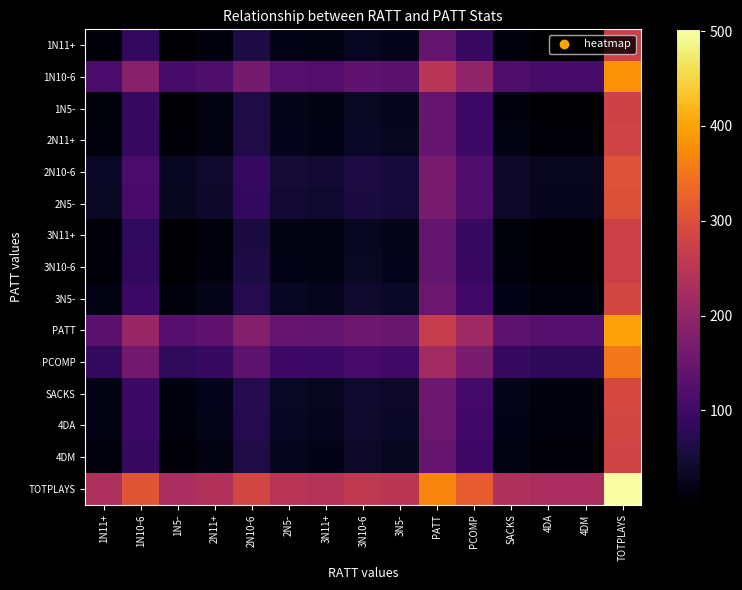

Reading right to left, what are all the values shown in this chart?

1N11+: TOTPLAYS=275.5	4DM=1.5	4DA=1.5	SACKS=11.0	PCOMP=91.5	PATT=142.0	3N5-=24.5	3N10-6=31.0	3N11+=16.5	2N5-=21.0	2N10-6=58.0	2N11+=12.5	1N5-=2.0	1N10-6=83.0	1N11+=7.0
1N10-6: TOTPLAYS=381.0	4DM=107.0	4DA=107.0	SACKS=116.5	PCOMP=197.0	PATT=247.5	3N5-=130.0	3N10-6=136.5	3N11+=122.0	2N5-=126.5	2N10-6=163.5	2N11+=118.0	1N5-=107.5	1N10-6=188.5	1N11+=112.5
1N5-: TOTPLAYS=277.5	4DM=3.5	4DA=3.5	SACKS=13.0	PCOMP=93.5	PATT=144.0	3N5-=26.5	3N10-6=33.0	3N11+=18.5	2N5-=23.0	2N10-6=60.0	2N11+=14.5	1N5-=4.0	1N10-6=85.0	1N11+=9.0
2N11+: TOTPLAYS=280.0	4DM=6.0	4DA=6.0	SACKS=15.5	PCOMP=96.0	PATT=146.5	3N5-=29.0	3N10-6=35.5	3N11+=21.0	2N5-=25.5	2N10-6=62.5	2N11+=17.0	1N5-=6.5	1N10-6=87.5	1N11+=11.5
2N10-6: TOTPLAYS=303.5	4DM=29.5	4DA=29.5	SACKS=39.0	PCOMP=119.5	PATT=170.0	3N5-=52.5	3N10-6=59.0	3N11+=44.5	2N5-=49.0	2N10-6=86.0	2N11+=40.5	1N5-=30.0	1N10-6=111.0	1N11+=35.0
2N5-: TOTPLAYS=301.5	4DM=27.5	4DA=27.5	SACKS=37.0	PCOMP=117.5	PATT=168.0	3N5-=50.5	3N10-6=57.0	3N11+=42.5	2N5-=47.0	2N10-6=84.0	2N11+=38.5	1N5-=28.0	1N10-6=109.0	1N11+=33.0
3N11+: TOTPLAYS=274.5	4DM=0.5	4DA=0.5	SACKS=10.0	PCOMP=90.5	PATT=141.0	3N5-=23.5	3N10-6=30.0	3N11+=15.5	2N5-=20.0	2N10-6=57.0	2N11+=11.5	1N5-=1.0	1N10-6=82.0	1N11+=6.0
3N10-6: TOTPLAYS=276.5	4DM=2.5	4DA=2.5	SACKS=12.0	PCOMP=92.5	PATT=143.0	3N5-=25.5	3N10-6=32.0	3N11+=17.5	2N5-=22.0	2N10-6=59.0	2N11+=13.5	1N5-=3.0	1N10-6=84.0	1N11+=8.0
3N5-: TOTPLAYS=285.5	4DM=11.5	4DA=11.5	SACKS=21.0	PCOMP=101.5	PATT=152.0	3N5-=34.5	3N10-6=41.0	3N11+=26.5	2N5-=31.0	2N10-6=68.0	2N11+=22.5	1N5-=12.0	1N10-6=93.0	1N11+=17.0
PATT: TOTPLAYS=399.5	4DM=125.5	4DA=125.5	SACKS=135.0	PCOMP=215.5	PATT=266.0	3N5-=148.5	3N10-6=155.0	3N11+=140.5	2N5-=145.0	2N10-6=182.0	2N11+=136.5	1N5-=126.0	1N10-6=207.0	1N11+=131.0
PCOMP: TOTPLAYS=352.5	4DM=78.5	4DA=78.5	SACKS=88.0	PCOMP=168.5	PATT=219.0	3N5-=101.5	3N10-6=108.0	3N11+=93.5	2N5-=98.0	2N10-6=135.0	2N11+=89.5	1N5-=79.0	1N10-6=160.0	1N11+=84.0
SACKS: TOTPLAYS=287.5	4DM=13.5	4DA=13.5	SACKS=23.0	PCOMP=103.5	PATT=154.0	3N5-=36.5	3N10-6=43.0	3N11+=28.5	2N5-=33.0	2N10-6=70.0	2N11+=24.5	1N5-=14.0	1N10-6=95.0	1N11+=19.0
4DA: TOTPLAYS=285.5	4DM=11.5	4DA=11.5	SACKS=21.0	PCOMP=101.5	PATT=152.0	3N5-=34.5	3N10-6=41.0	3N11+=26.5	2N5-=31.0	2N10-6=68.0	2N11+=22.5	1N5-=12.0	1N10-6=93.0	1N11+=17.0
4DM: TOTPLAYS=280.5	4DM=6.5	4DA=6.5	SACKS=16.0	PCOMP=96.5	PATT=147.0	3N5-=29.5	3N10-6=36.0	3N11+=21.5	2N5-=26.0	2N10-6=63.0	2N11+=17.5	1N5-=7.0	1N10-6=88.0	1N11+=12.0
TOTPLAYS: TOTPLAYS=502.0	4DM=228.0	4DA=228.0	SACKS=237.5	PCOMP=318.0	PATT=368.5	3N5-=251.0	3N10-6=257.5	3N11+=243.0	2N5-=247.5	2N10-6=284.5	2N11+=239.0	1N5-=228.5	1N10-6=309.5	1N11+=233.5